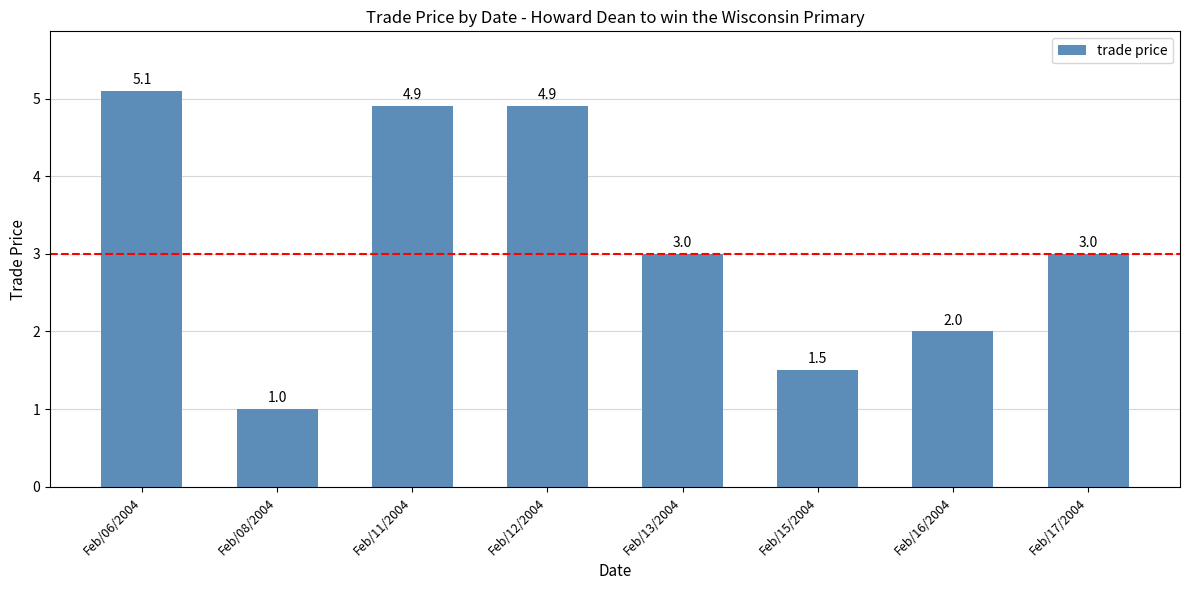

What is the difference between the values at Feb/16/2004 and Feb/13/2004?

1.0